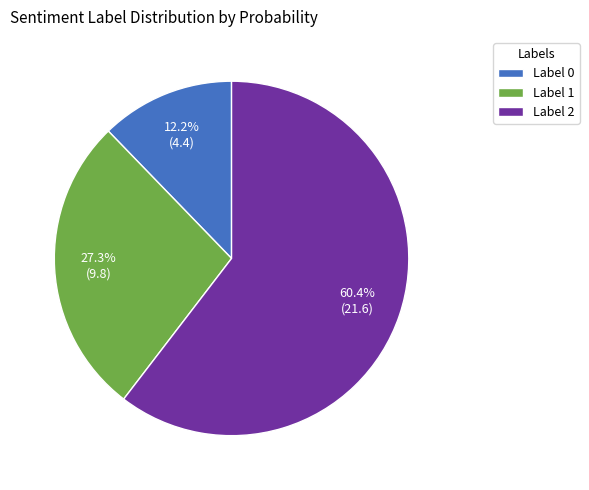

Does any single category account for the majority?

Yes